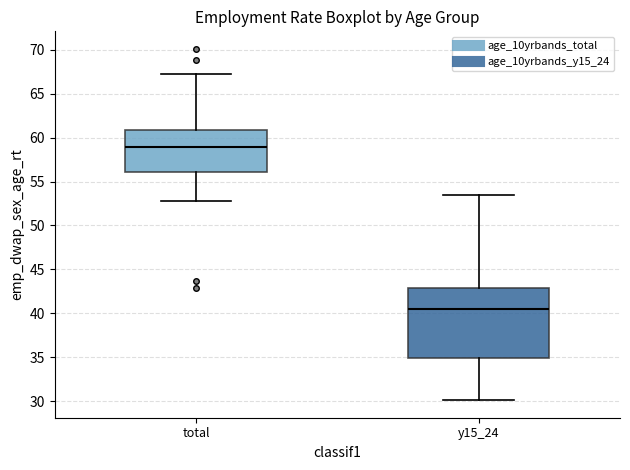

Comparing the boxes themselves (not the whiskers), which one is the tallest?

y15_24